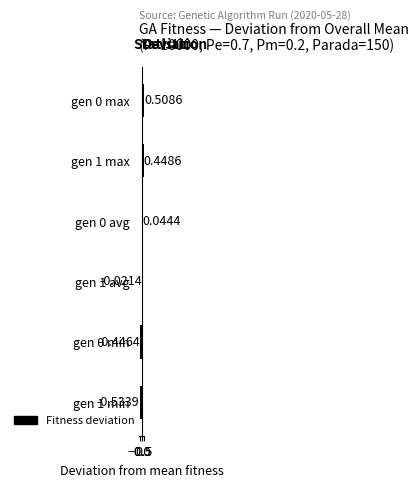

Which has a higher value, gen 1 max or gen 1 min?

gen 1 max